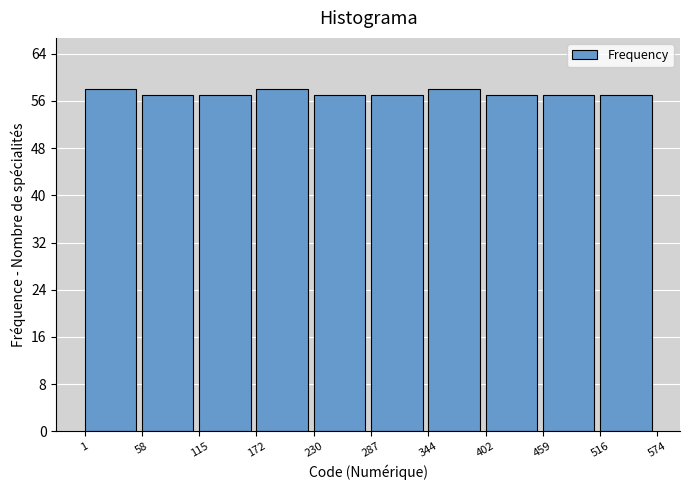

Reading left to right, transcribe this chart: for each bar, give the range it covers on the x-axis and its height. The values are not printed on the chart, so give them approximately, as read against the axis.

1 to 58: 58
58 to 115: 57
115 to 172: 57
172 to 230: 58
230 to 287: 57
287 to 344: 57
344 to 402: 58
402 to 459: 57
459 to 516: 57
516 to 574: 57